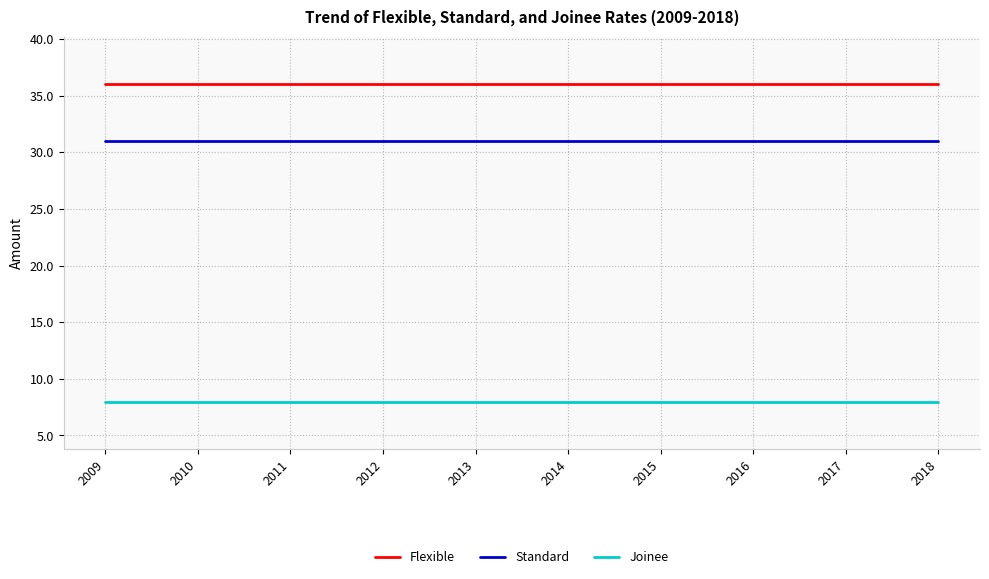

Is the value of Flexible at 2012 greater than the value of Joinee at 2015?

Yes